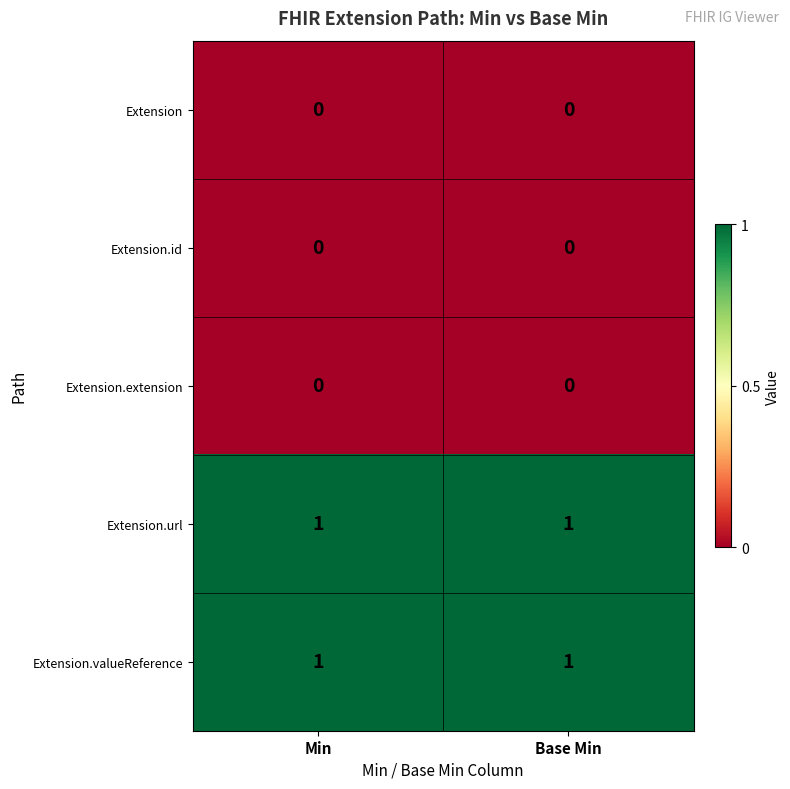

The Extension.valueReference series shows 1 at Min. True or false?

True